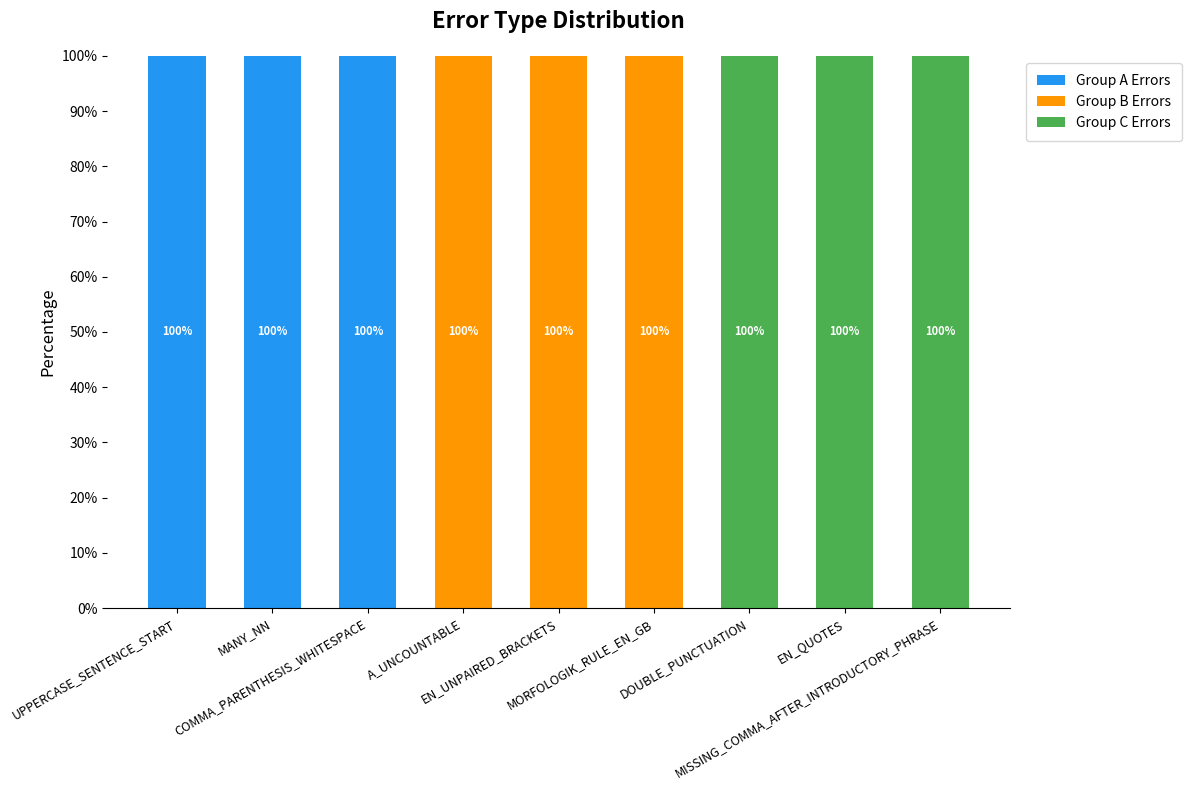

What is the sum of all Group A Errors values?

300